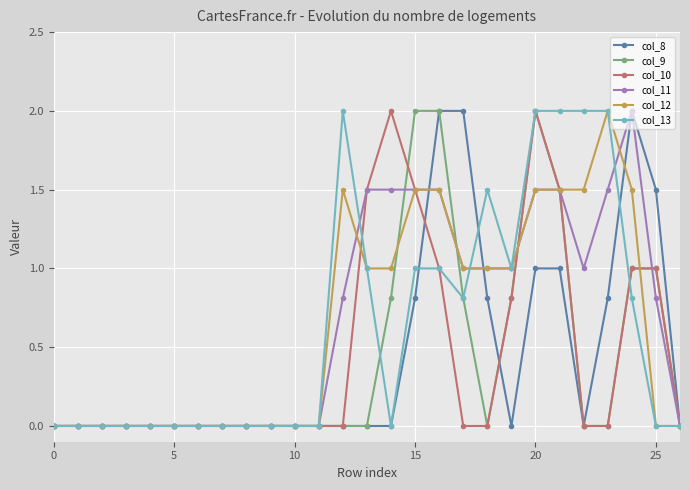

What is the value of the col_9 point at the 15th from the left?

0.8